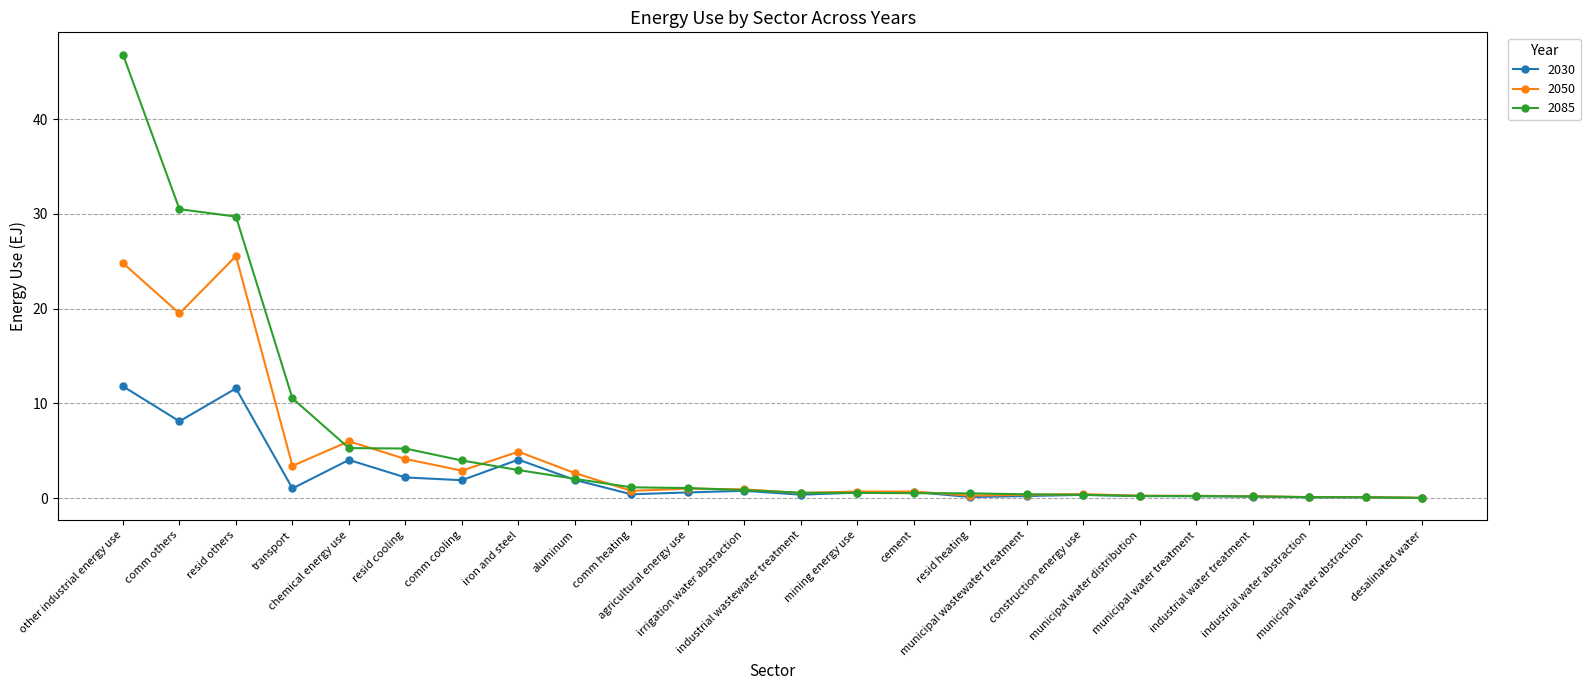

What is the spread (max minus min) of values at comm others?

22.4